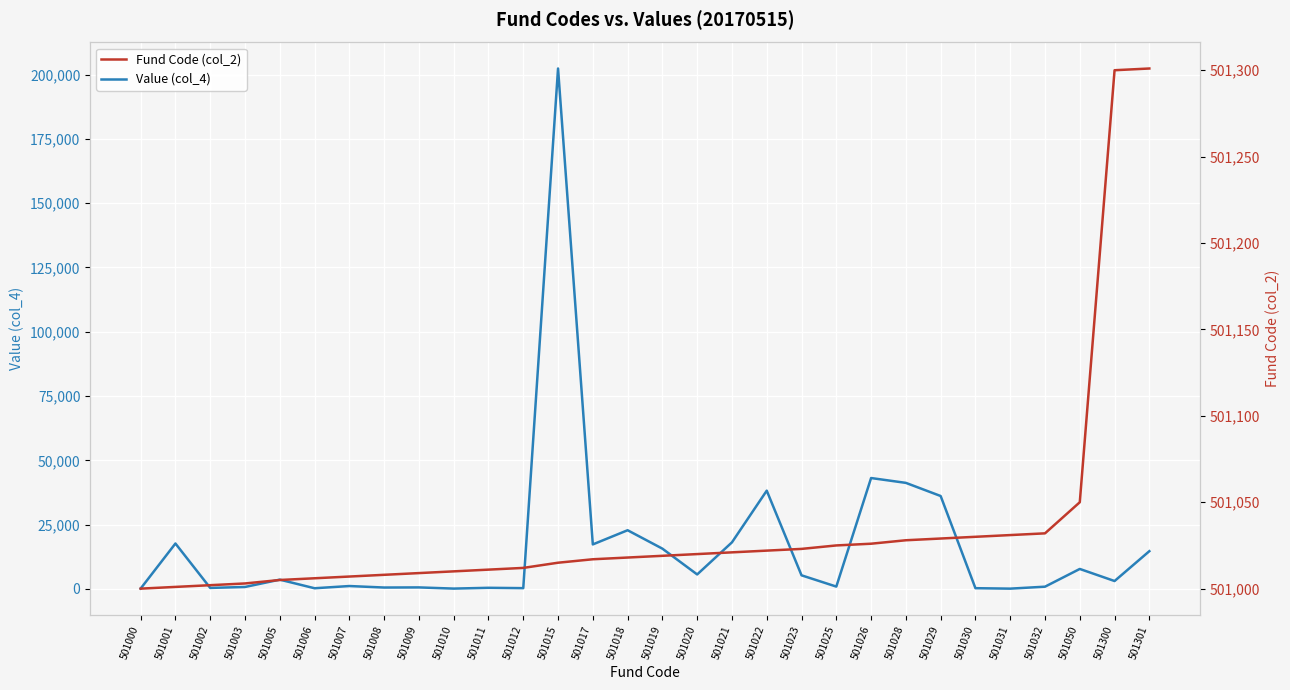

At which category is the sum across all series the highest?

501015